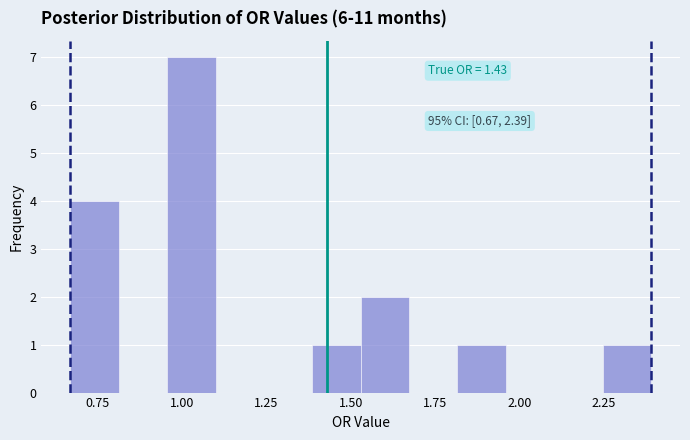

Read against the x-axis, roughly where is the centre of the tallest bar?

1.05